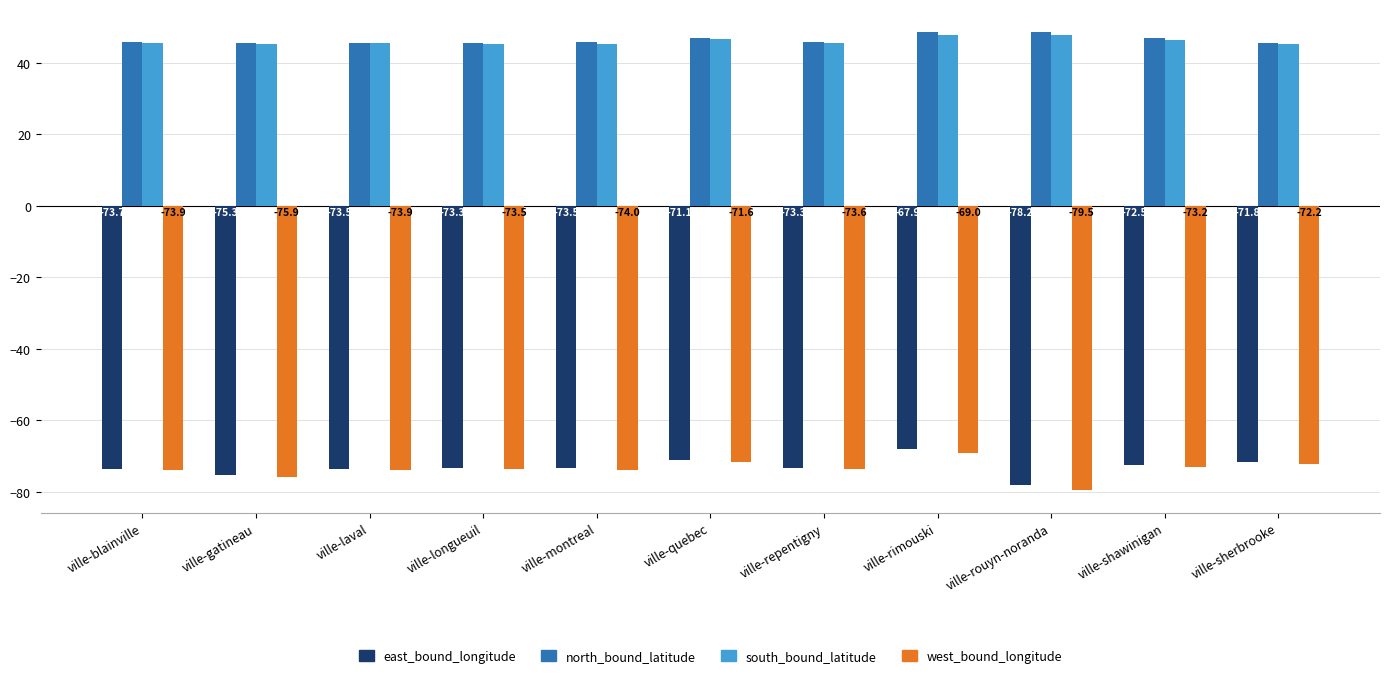

At ville-shawinigan, list the series in order from largest to smallest.

north_bound_latitude, south_bound_latitude, east_bound_longitude, west_bound_longitude